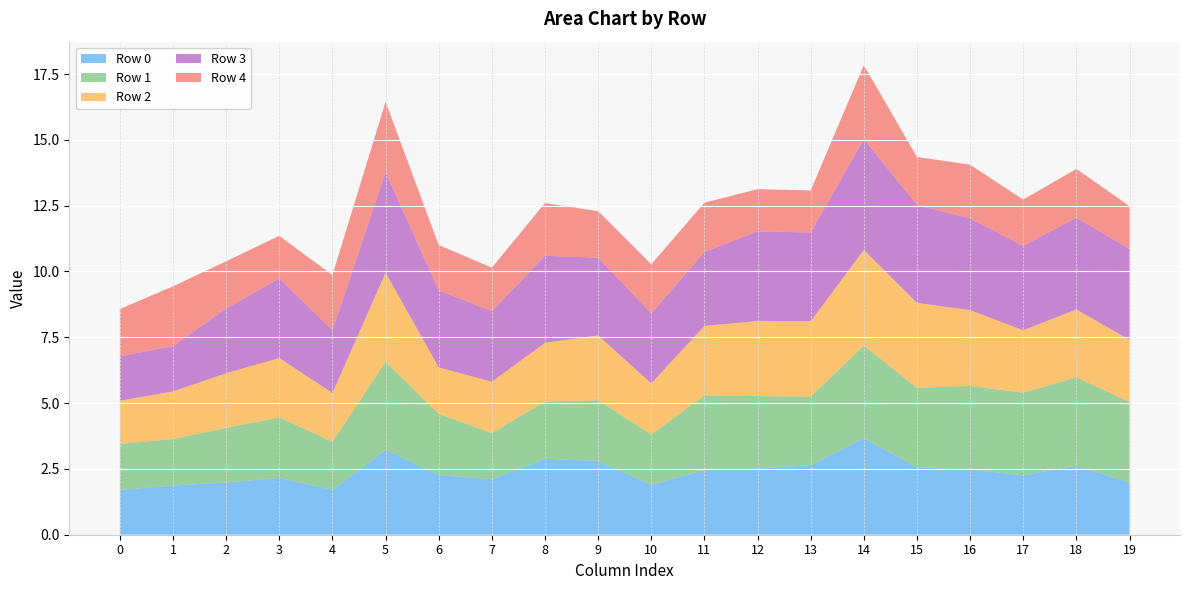

Reading left to right, list all the values displayed in this chart.

Row 0: 1.7	1.9	2.0	2.2	1.7	3.2	2.3	2.1	2.9	2.8	1.9	2.5	2.5	2.6	3.7	2.6	2.5	2.3	2.6	2.0
Row 1: 1.8	1.8	2.1	2.3	1.8	3.3	2.3	1.8	2.2	2.3	1.9	2.8	2.8	2.6	3.5	3.0	3.2	3.1	3.4	3.1
Row 2: 1.6	1.8	2.1	2.3	1.9	3.4	1.8	1.9	2.2	2.5	1.9	2.6	2.9	2.9	3.6	3.2	2.9	2.4	2.6	2.4
Row 3: 1.7	1.7	2.5	3.0	2.4	3.8	2.9	2.7	3.3	3.0	2.7	2.8	3.4	3.4	4.2	3.7	3.5	3.2	3.5	3.5
Row 4: 1.8	2.3	1.8	1.6	2.1	2.7	1.7	1.7	2.0	1.8	1.9	1.9	1.6	1.6	2.8	1.8	2.0	1.8	1.9	1.6